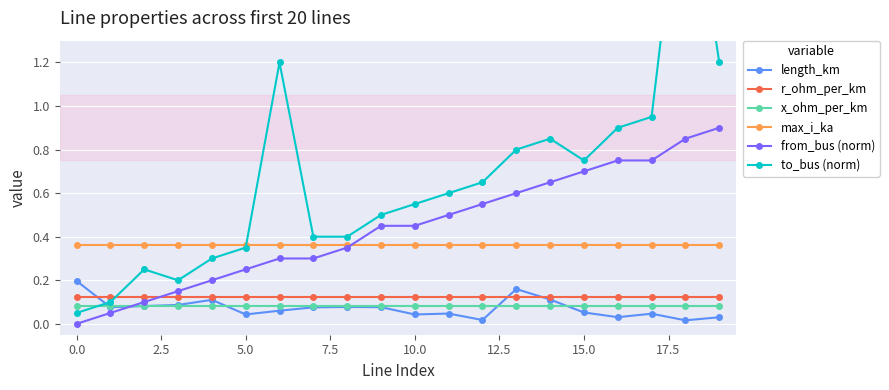

True or false: x_ohm_per_km and max_i_ka intersect in this chart.

False